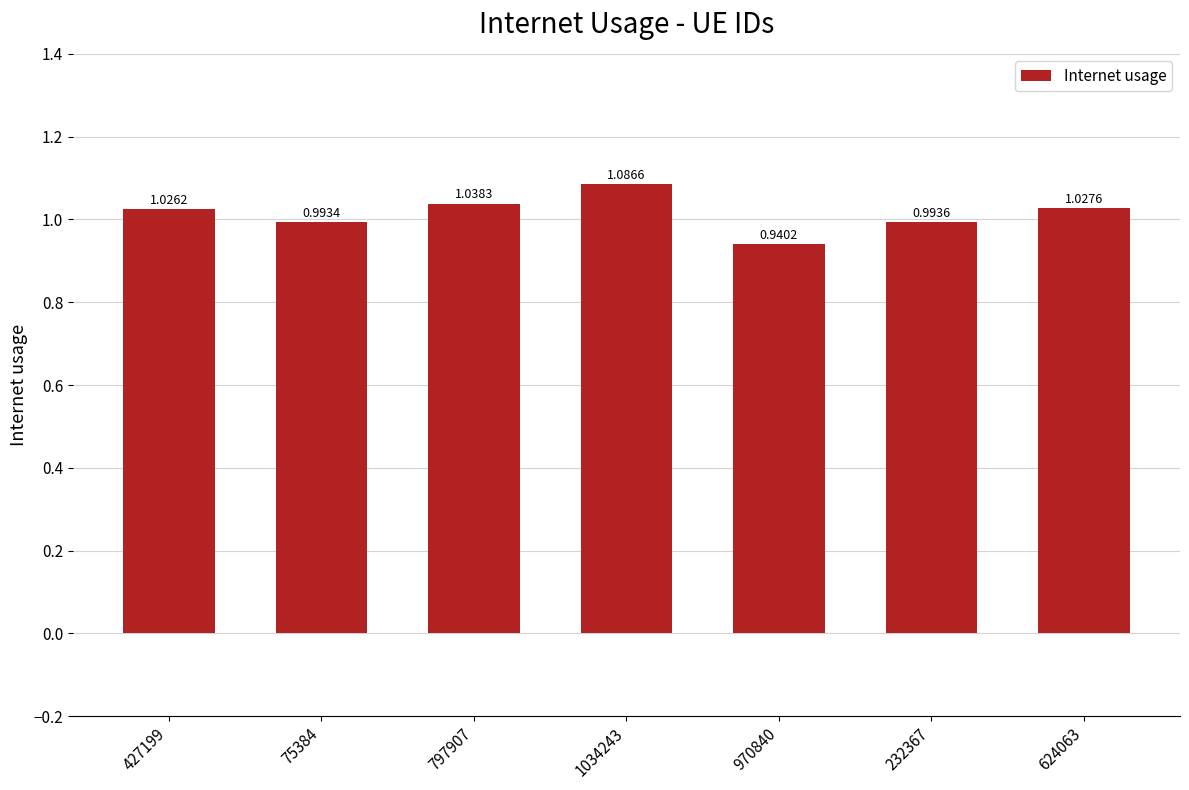

Rank the categories by value from lowest to highest.

970840, 75384, 232367, 427199, 624063, 797907, 1034243